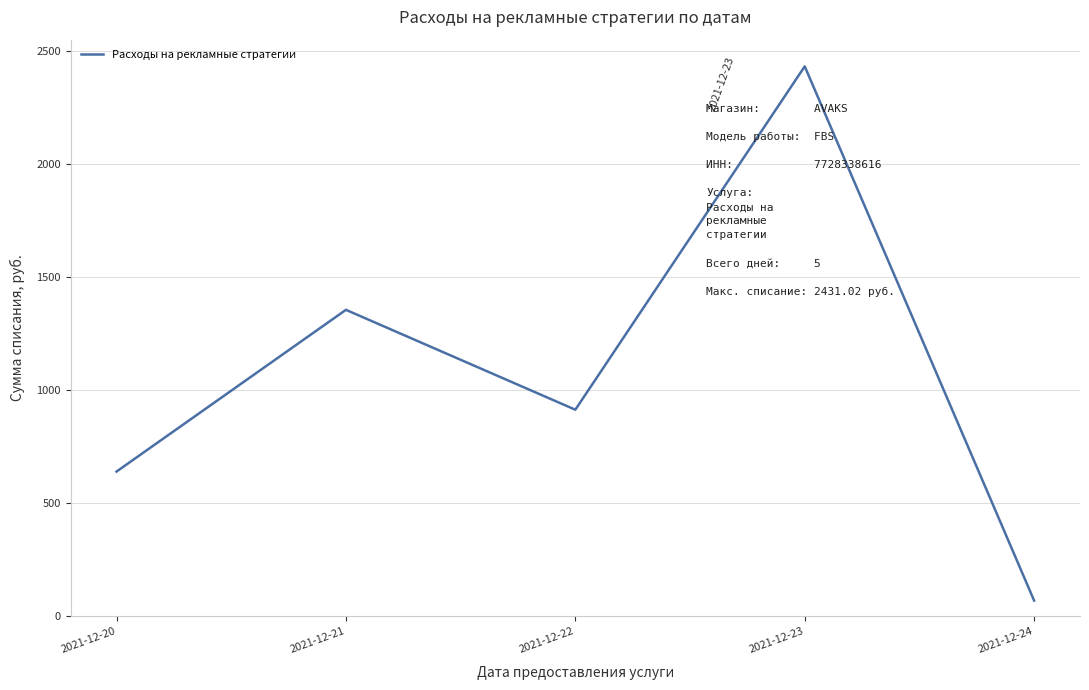

Reading left to right, extract all data points from this chart.

2021-12-20=639.4	2021-12-21=1354.5	2021-12-22=912.8	2021-12-23=2431.0	2021-12-24=68.8